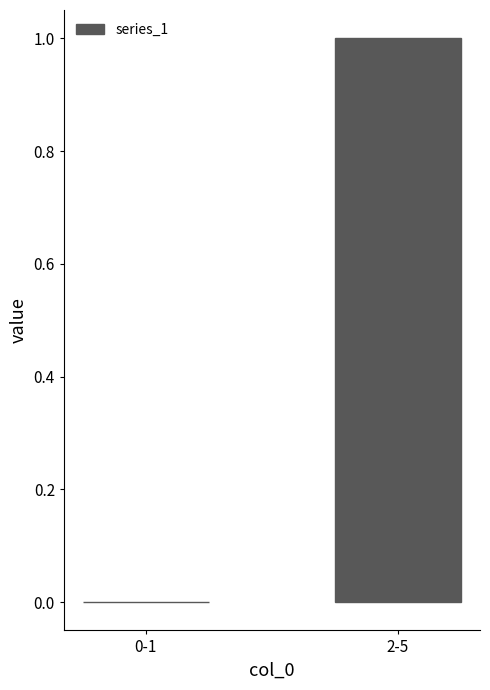

What is the greatest value displayed?

1